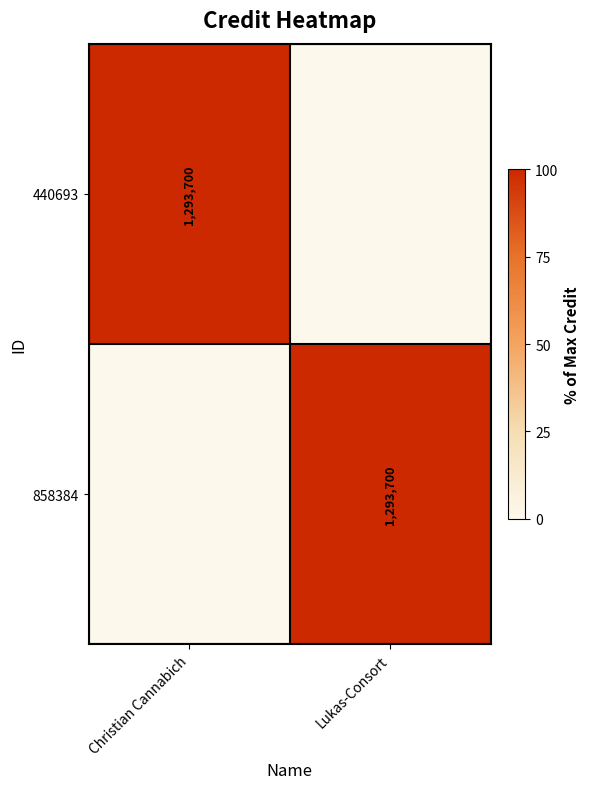

The value of 440693 at Christian Cannabich is 807088. True or false?

False